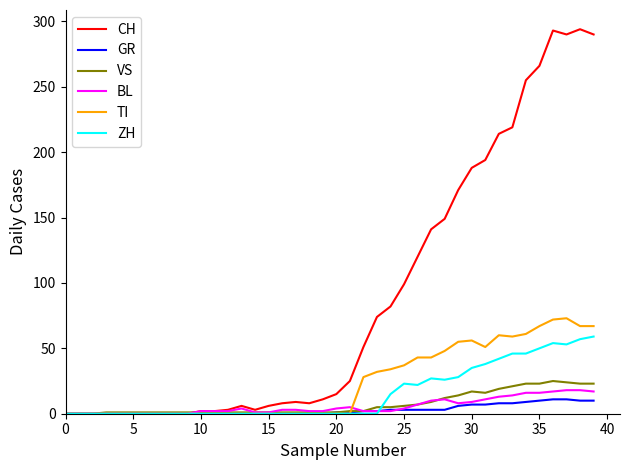

What is the maximum value shown in the chart?

294